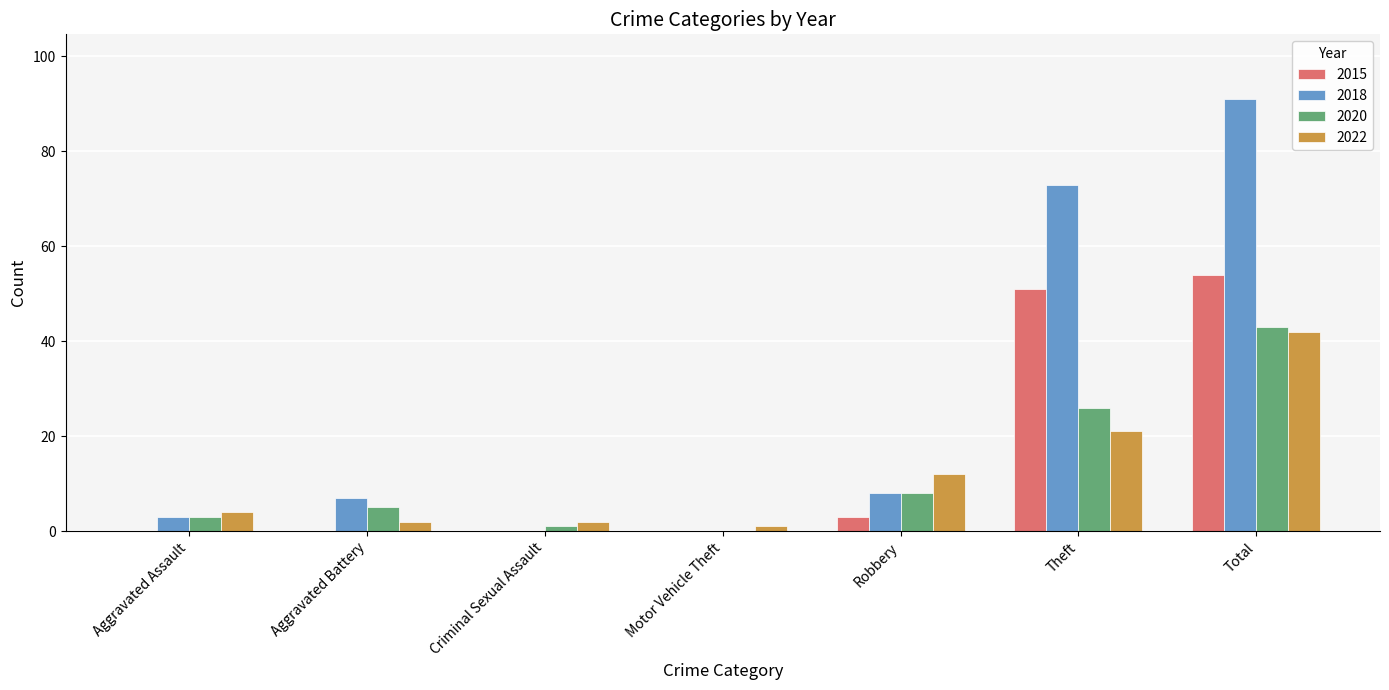

Count the number of categories in the chart.

7